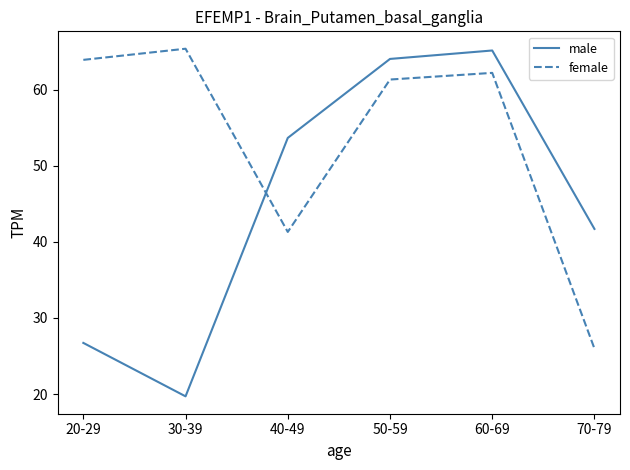

Is this an area chart (filled region under the line)?

No